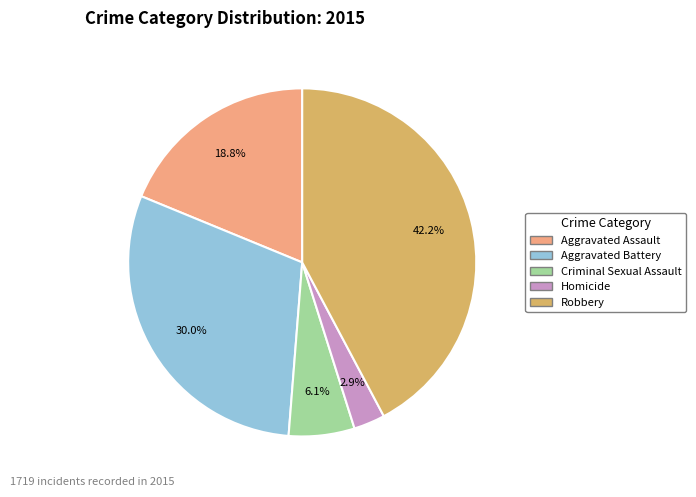

Which has a higher value, Criminal Sexual Assault or Robbery?

Robbery